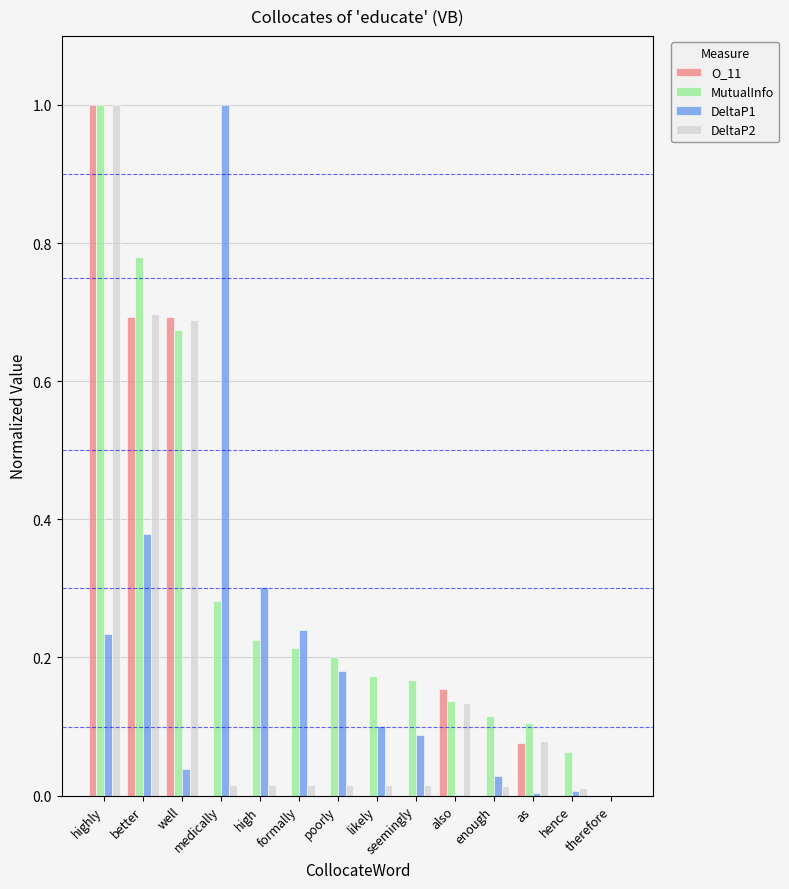

What are all the series names shown in the legend?

O_11, MutualInfo, DeltaP1, DeltaP2